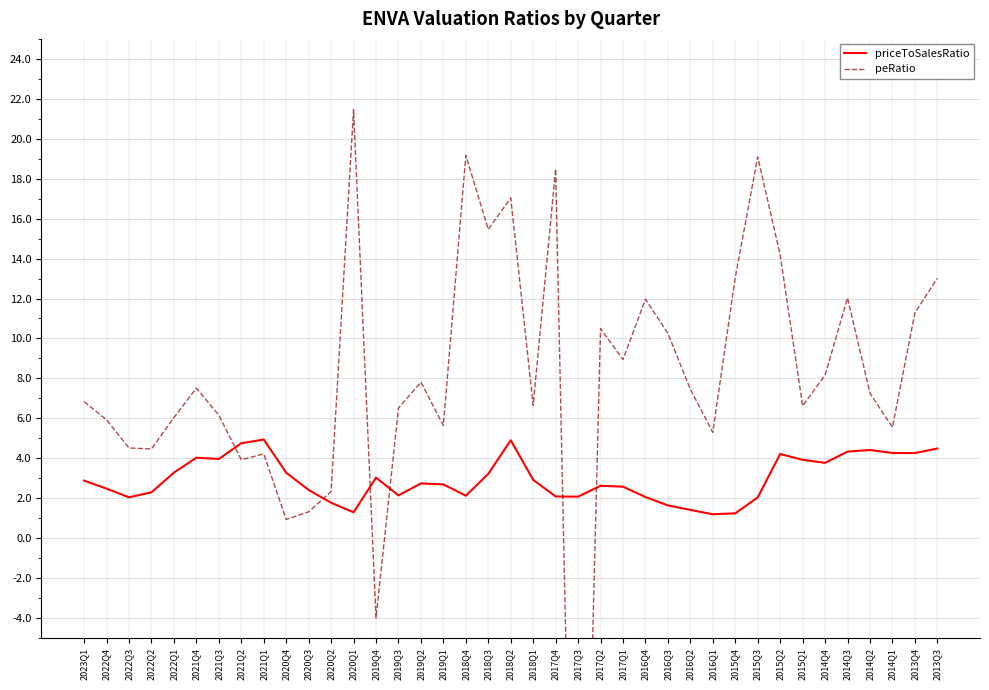

List the series in order of their overall mean, highest first.

peRatio, priceToSalesRatio